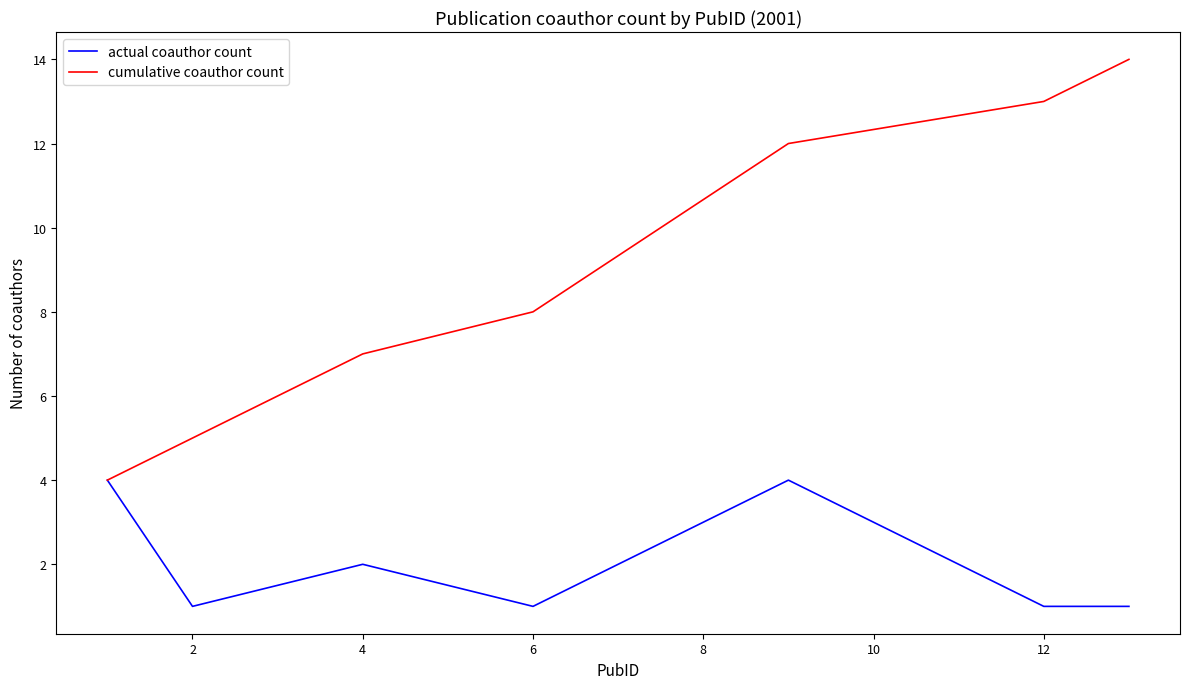

Which series has the widest spread of values?

cumulative coauthor count